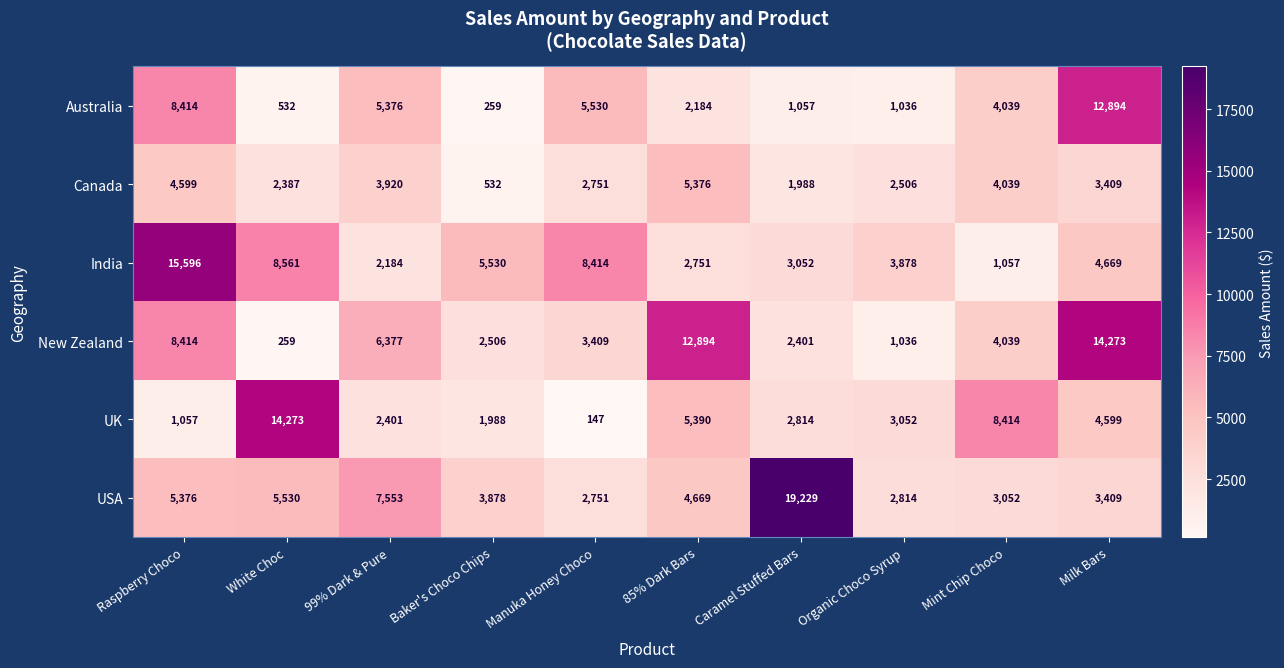

What is the greatest value displayed?

19229